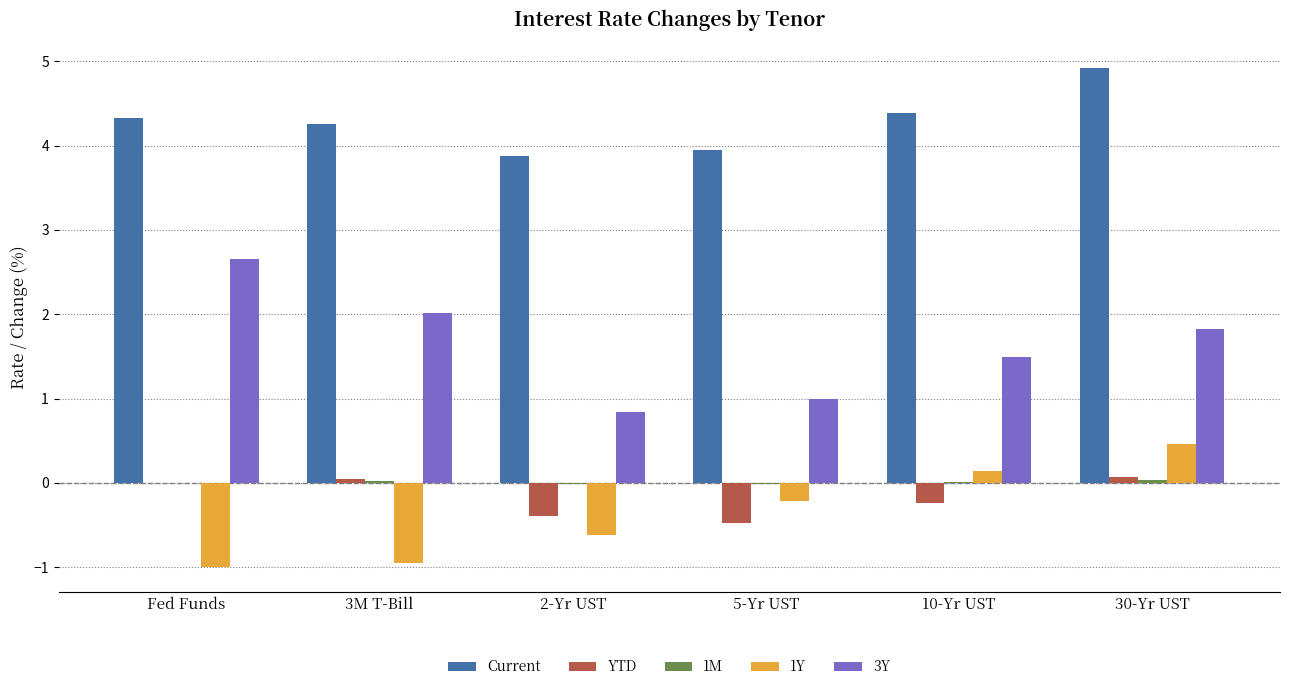

The 1Y series shows -0.9 at 3M T-Bill. True or false?

True